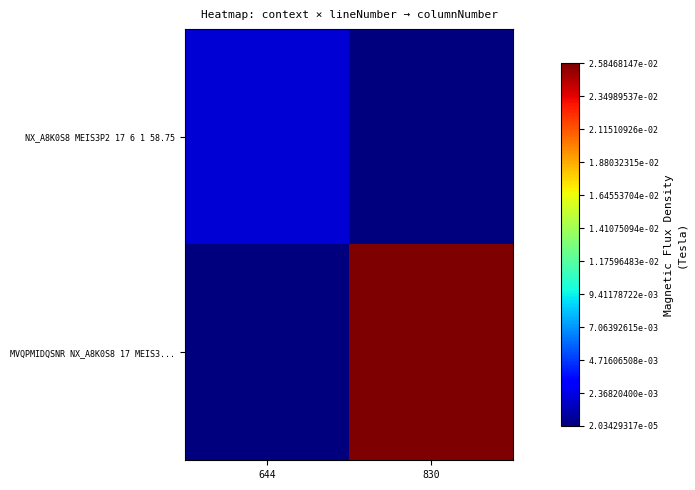

List the series in order of their peak value, lowest first.

NX_A8K0S8 MEIS3P2 17 6 1 58.75, MVQPMIDQSNR NX_A8K0S8 17 MEIS3...